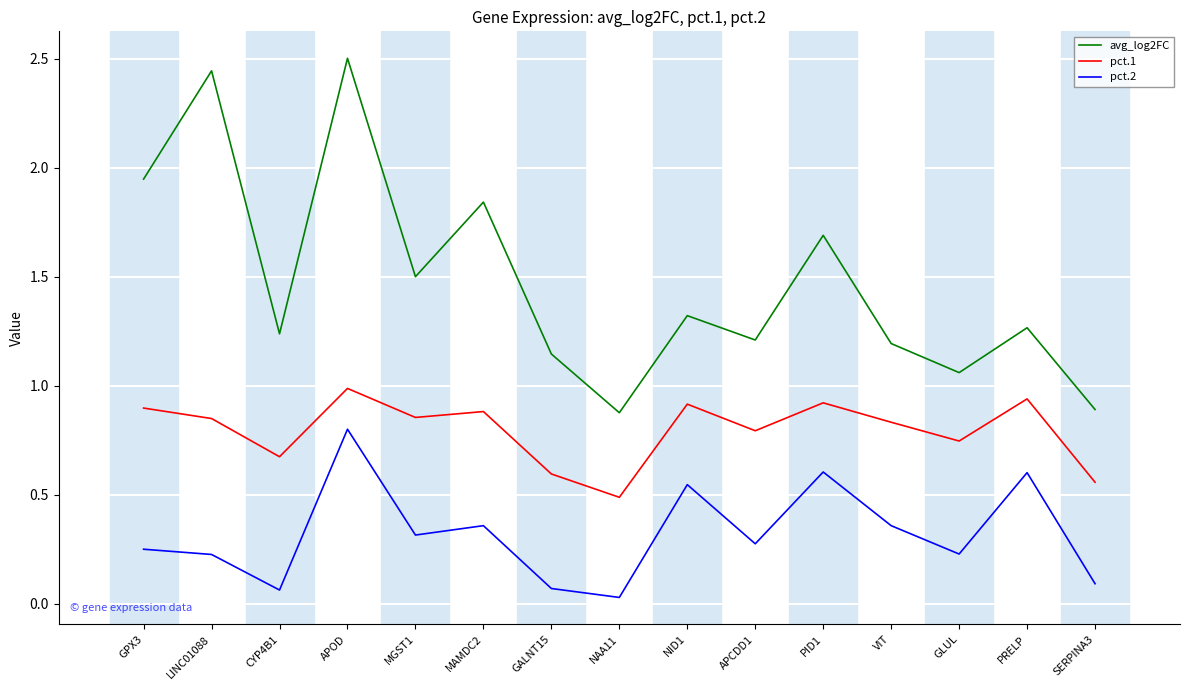

What position from the left is PRELP?

14